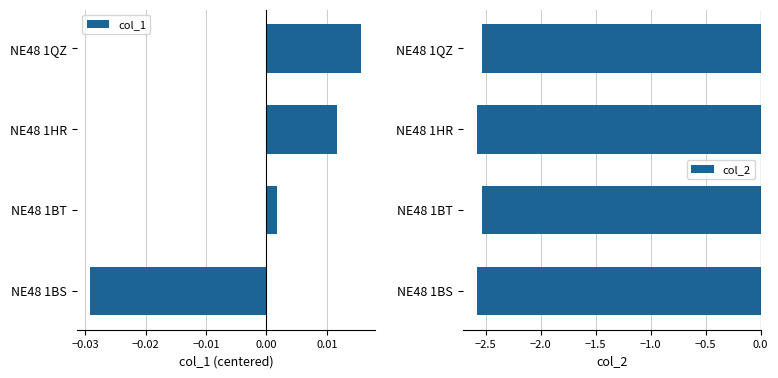

Which series has the largest range (max minus min)?

col_2